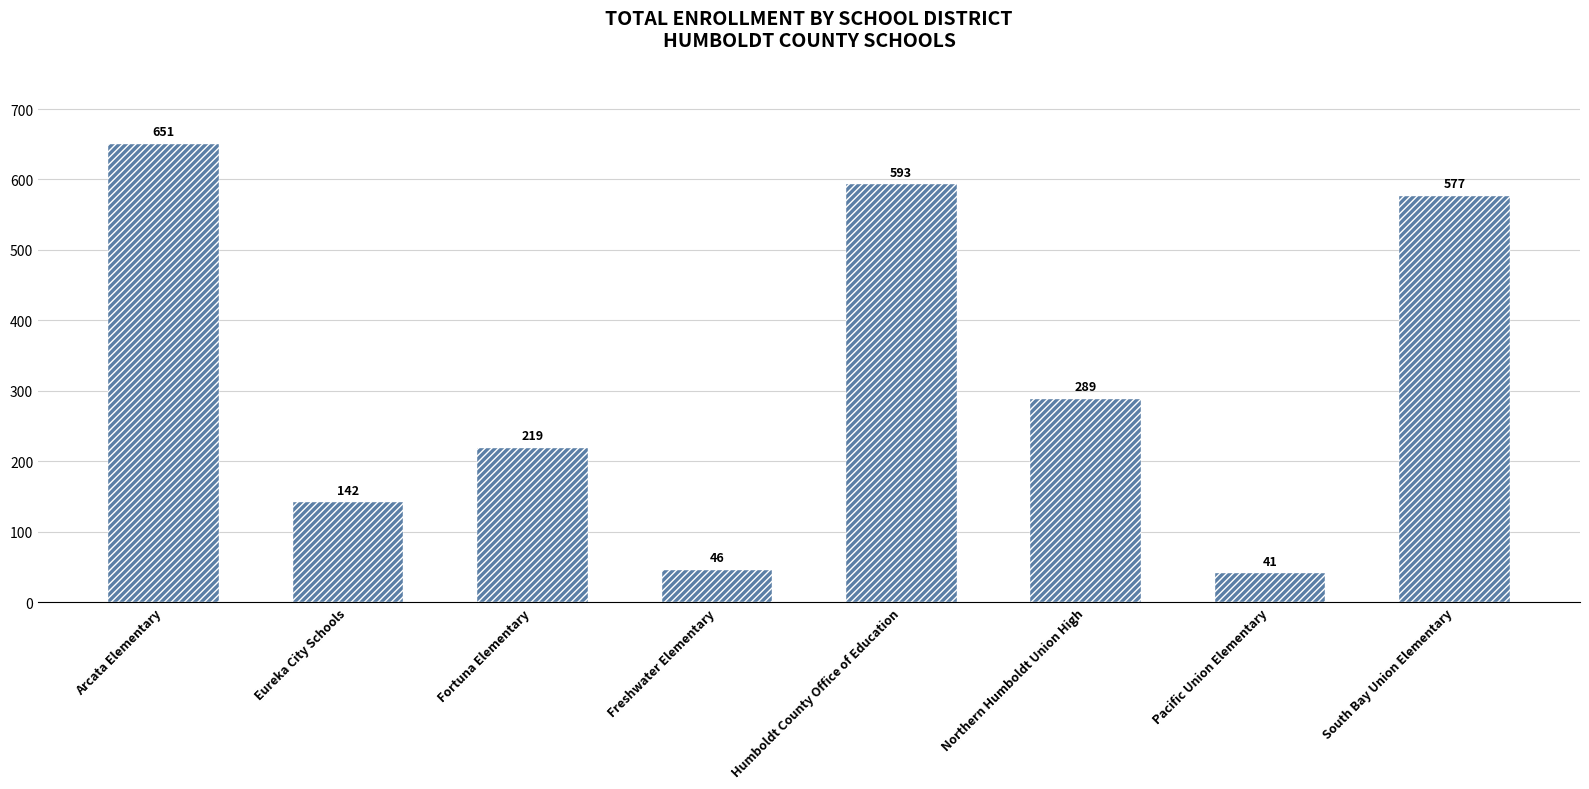

What value does the data have at Arcata Elementary, to the nearest 10?

650